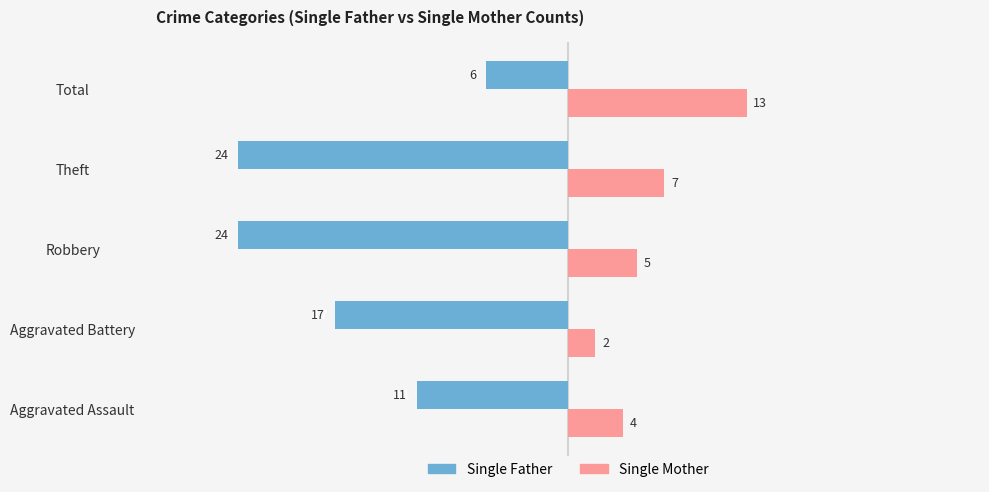

What are all the series names shown in the legend?

Single Father, Single Mother